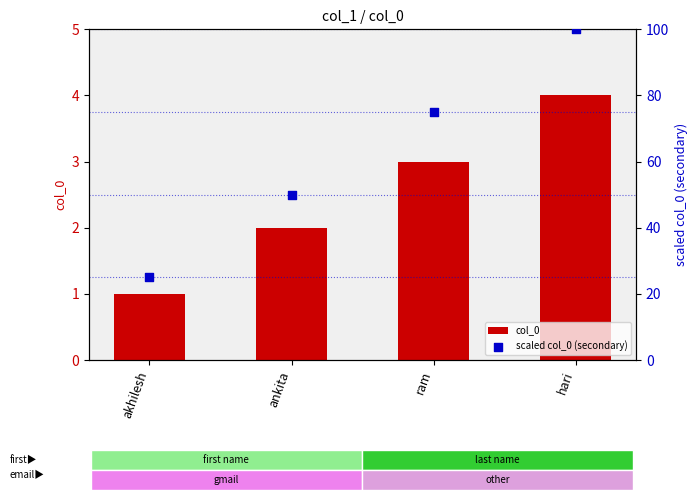

Is the value of scaled col_0 (secondary) at hari greater than the value of col_0 at akhilesh?

Yes